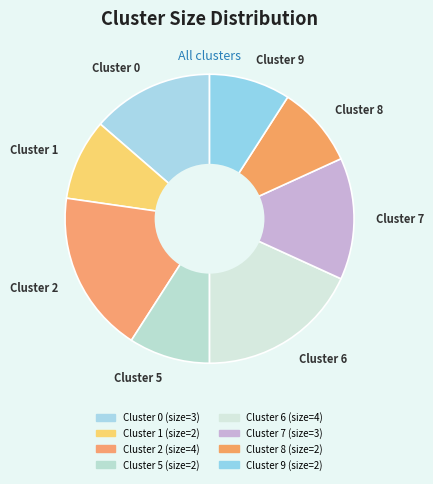

Does Cluster 0 represent more than half of the total?

No